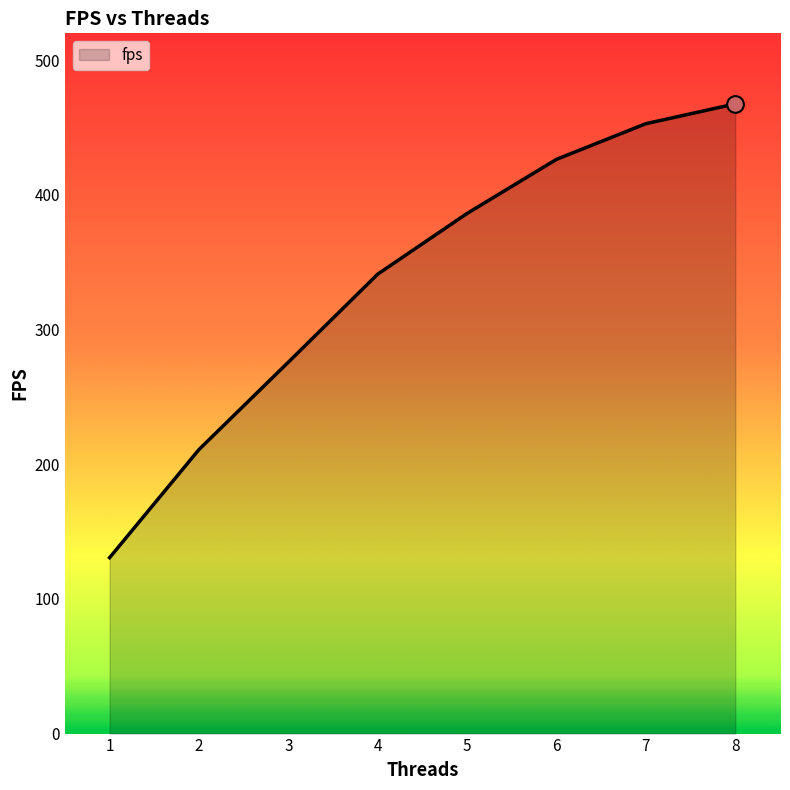

Count the number of data series in this chart.

1